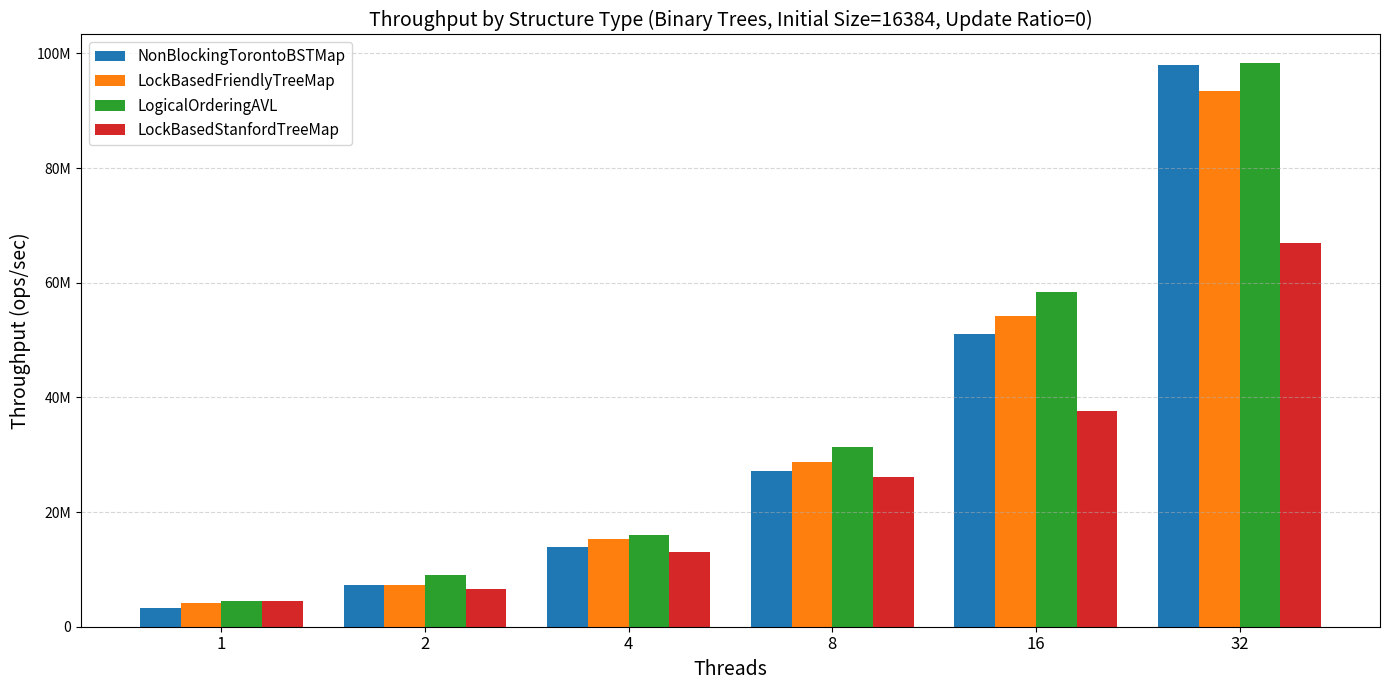

Where does the LockBasedFriendlyTreeMap series first go above 28717922?

8